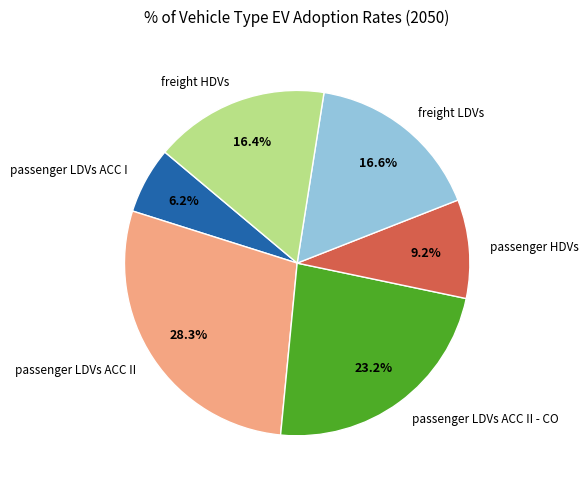

How many slices are in this pie chart?

6